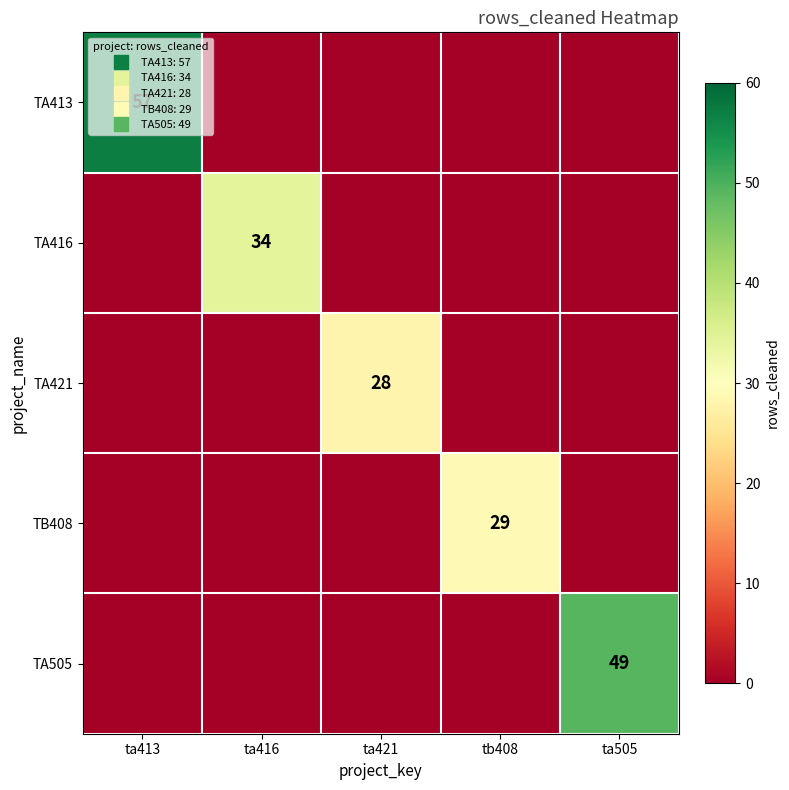

What is the difference between the highest and lowest values at tb408?

29